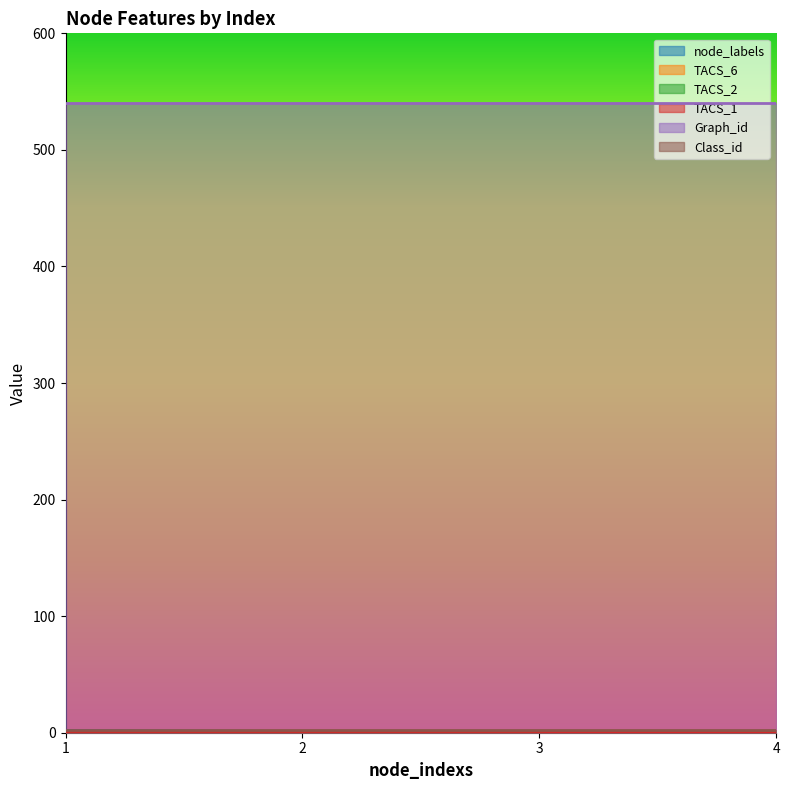

Which series ends up on top after the final intersection of TACS_6 and TACS_1?

TACS_6